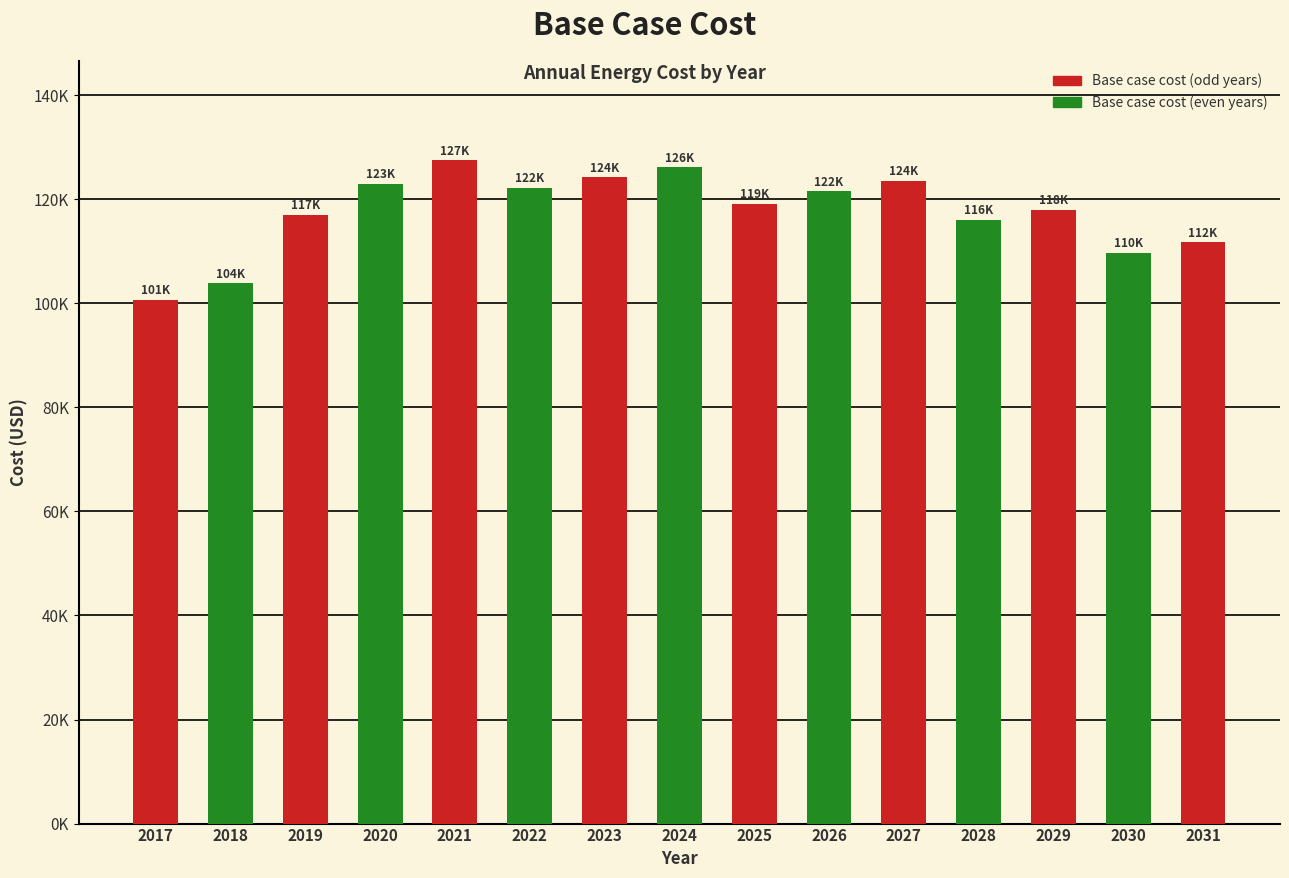

The chart shows a value of 123586.9 at 2027. True or false?

True